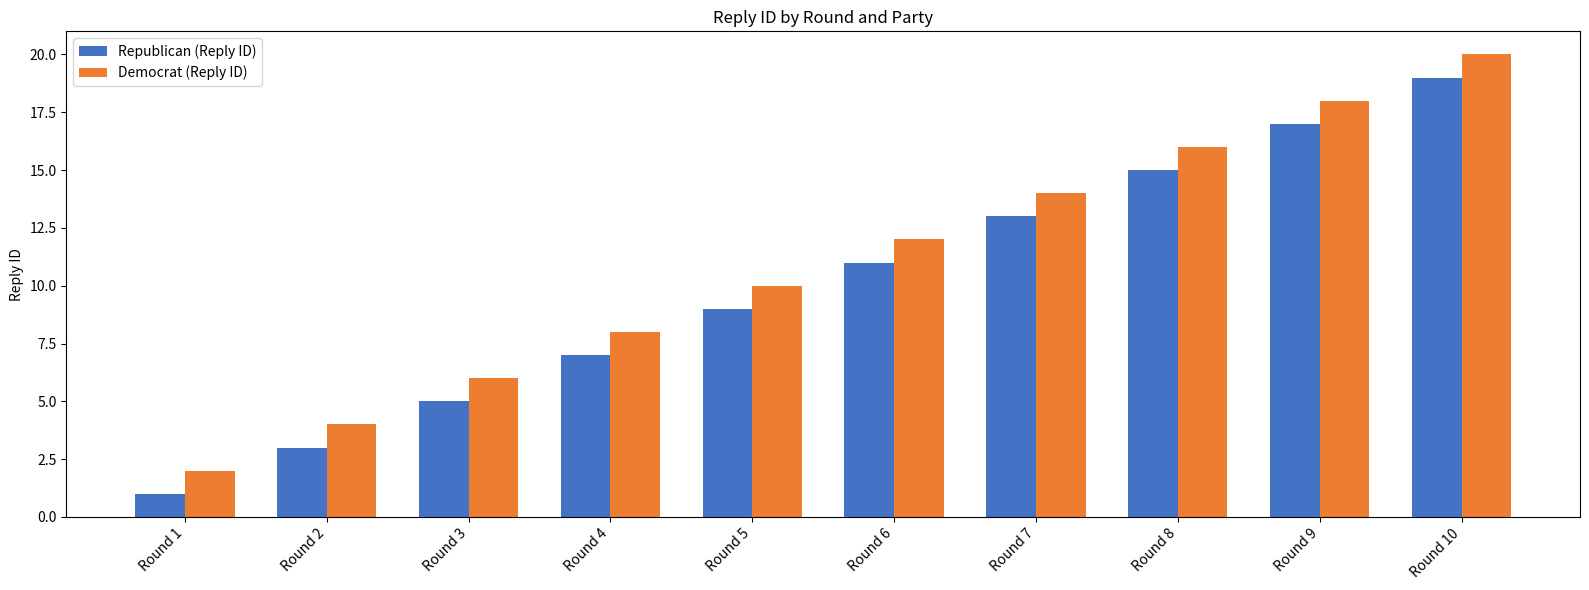

Reading left to right, extract all data points from this chart.

Republican (Reply ID): Round 1=1	Round 2=3	Round 3=5	Round 4=7	Round 5=9	Round 6=11	Round 7=13	Round 8=15	Round 9=17	Round 10=19
Democrat (Reply ID): Round 1=2	Round 2=4	Round 3=6	Round 4=8	Round 5=10	Round 6=12	Round 7=14	Round 8=16	Round 9=18	Round 10=20